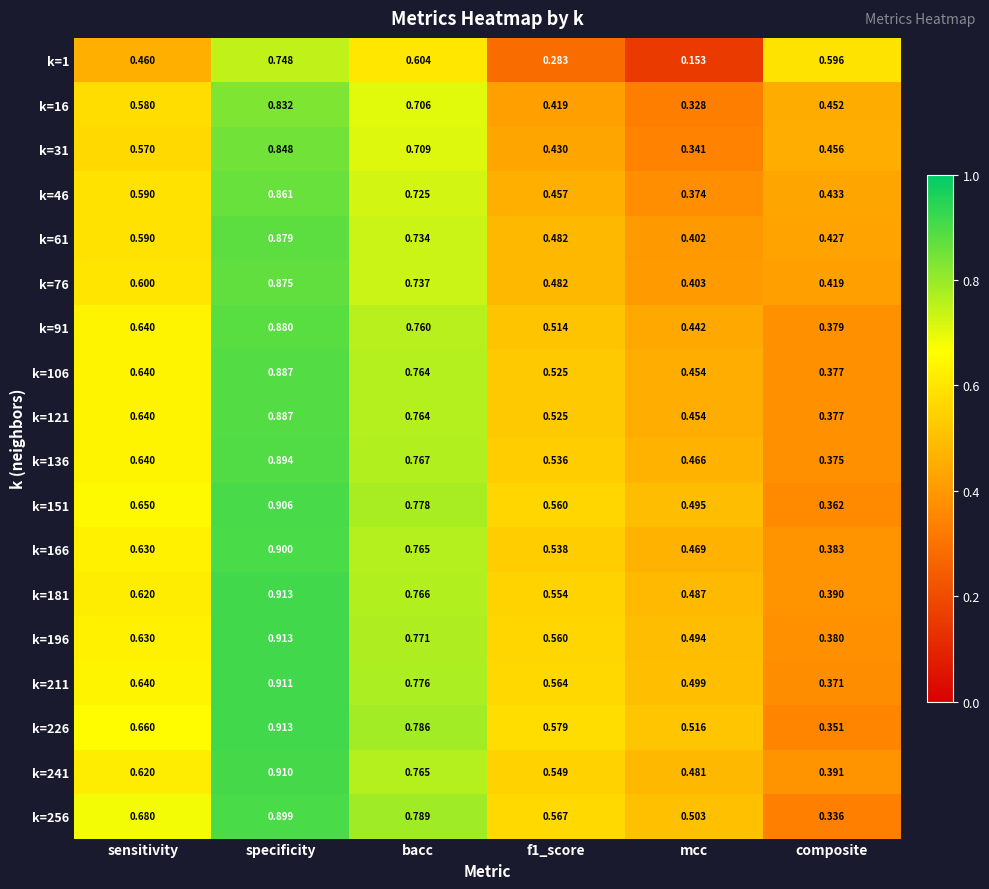

Which series has the largest total across all categories?

k=226